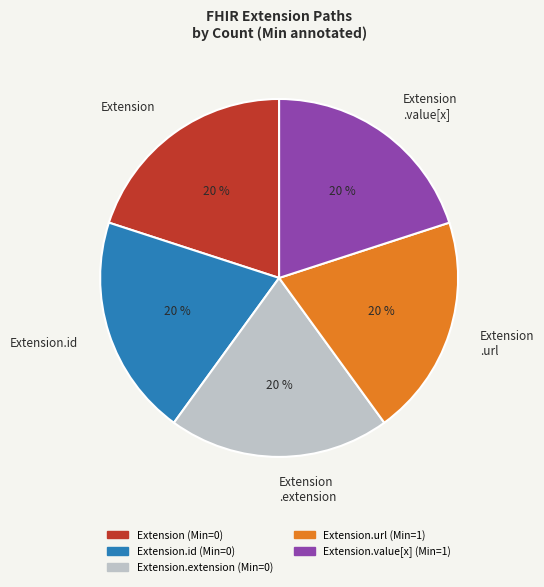

What is the ratio of the value at Extension .url to the value at Extension?

1.0